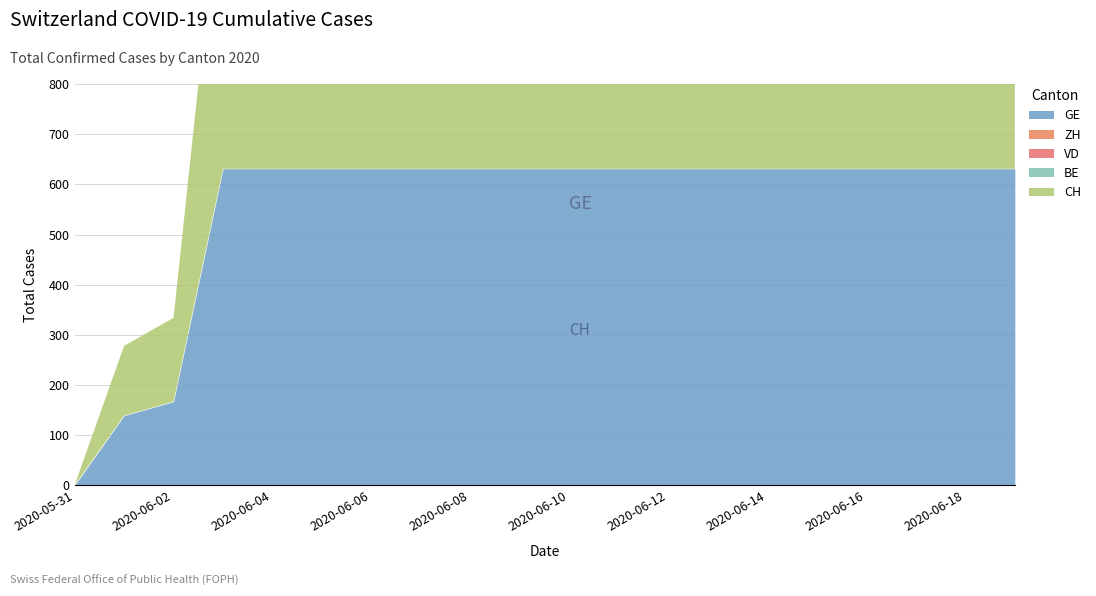

What is the spread (max minus min) of values at 2020-06-06?

631